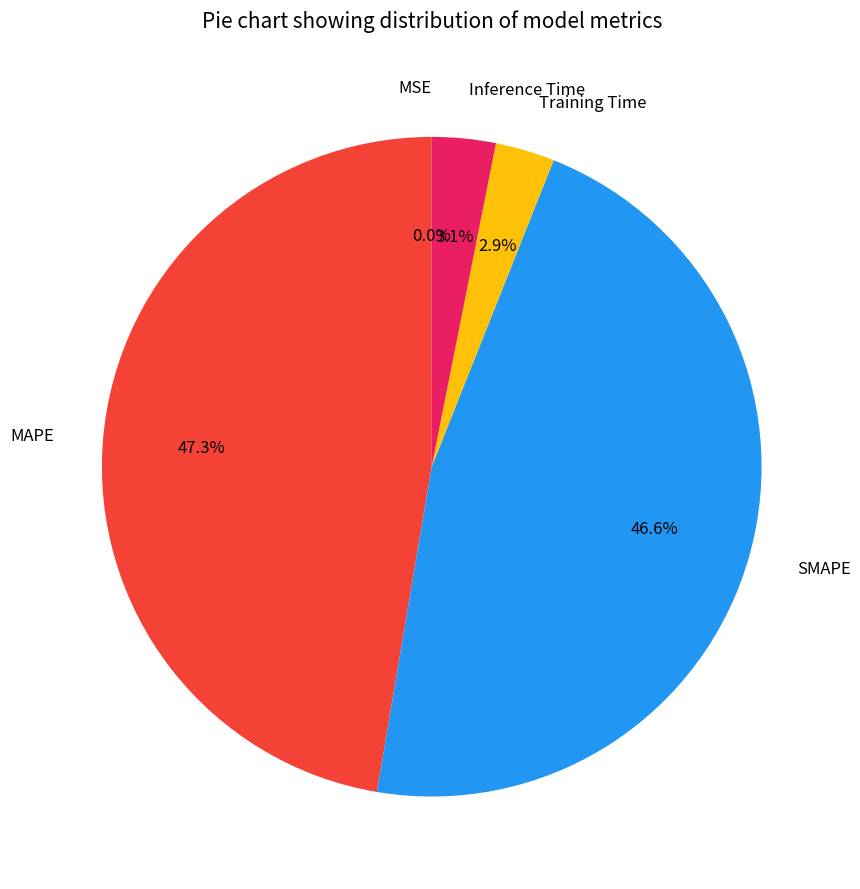

Which slice is the largest?

MAPE